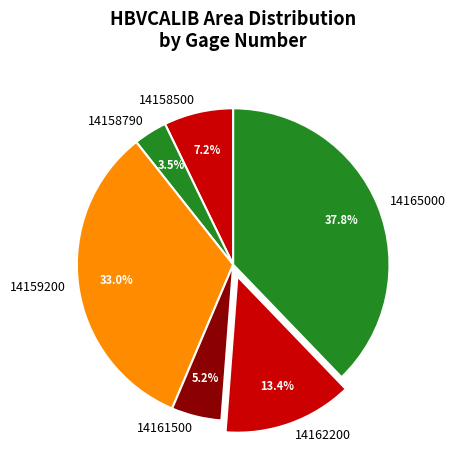

What portion of the pie excludes 14159200?

67.0%